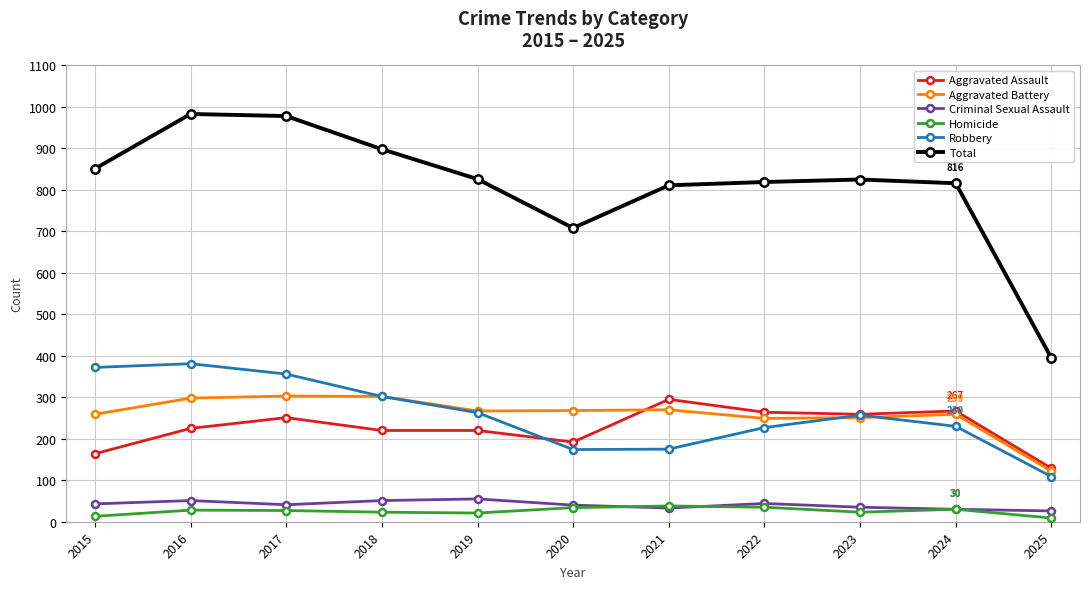

What are all the series names shown in the legend?

Aggravated Assault, Aggravated Battery, Criminal Sexual Assault, Homicide, Robbery, Total